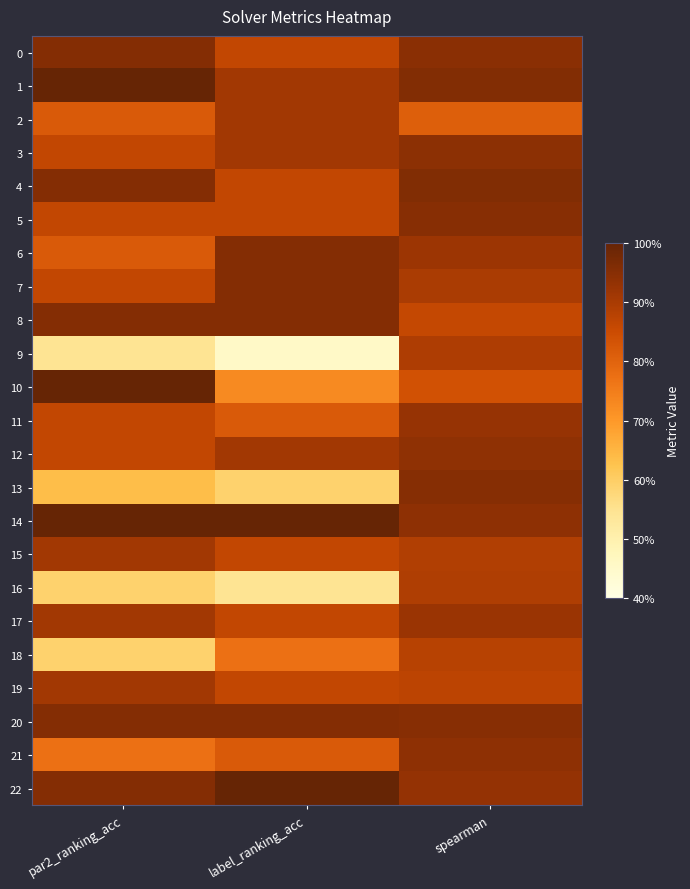

How many distinct data groups are displayed?

23